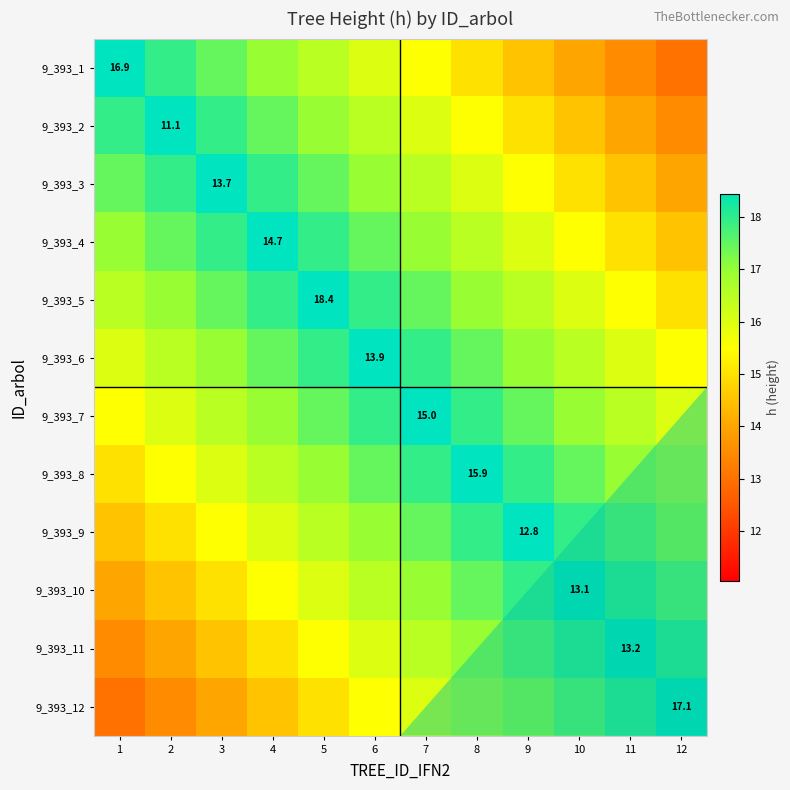

True or false: 9_393_9 has a value of 1.7 at 9.

False